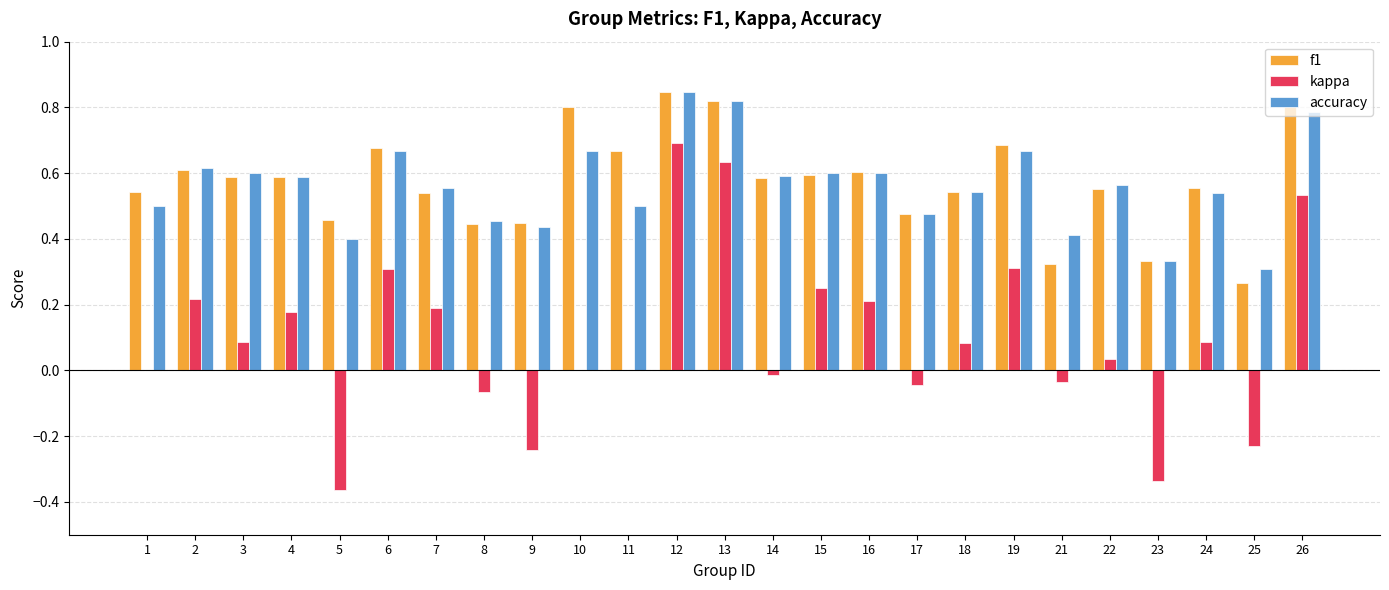

Between 13 and 19, which series saw the biggest shift?

kappa